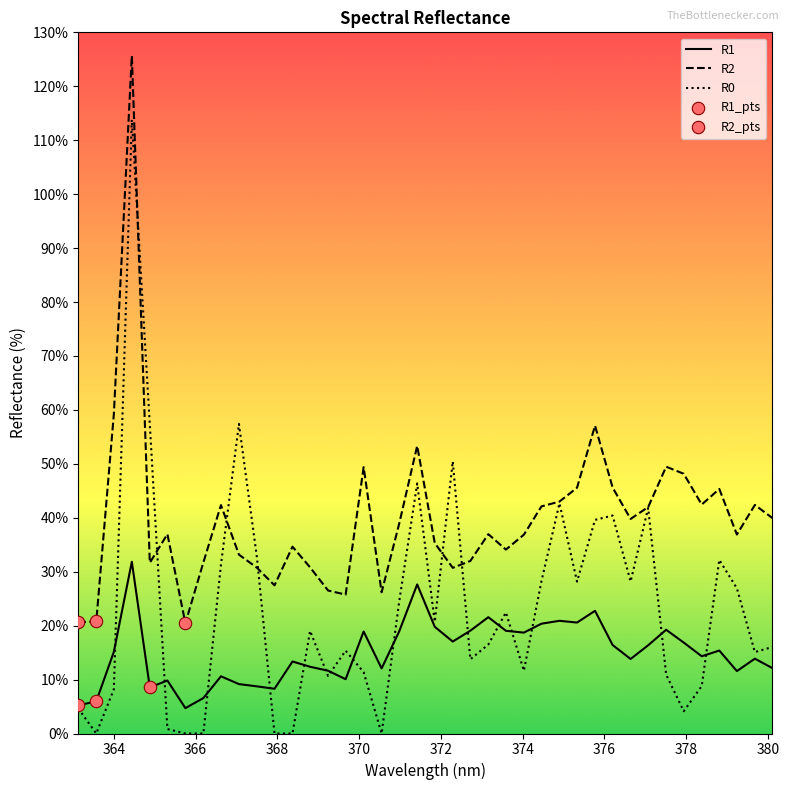

Which series has the largest total across all categories?

R2